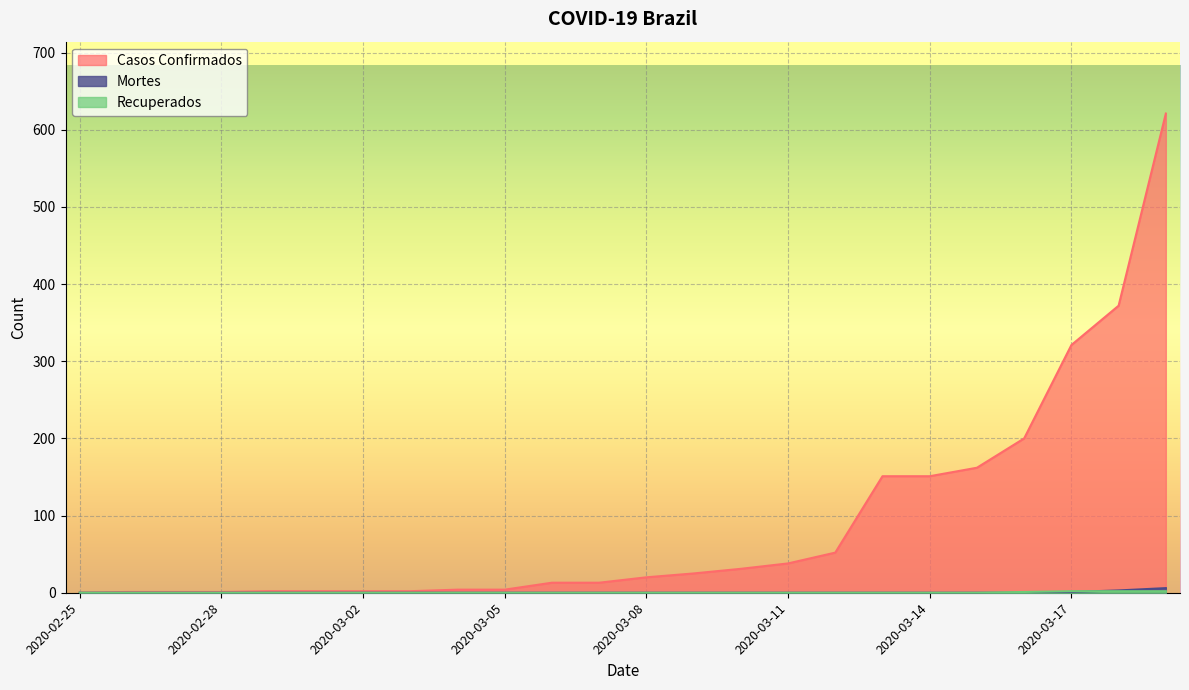

Which series has the widest spread of values?

Casos Confirmados